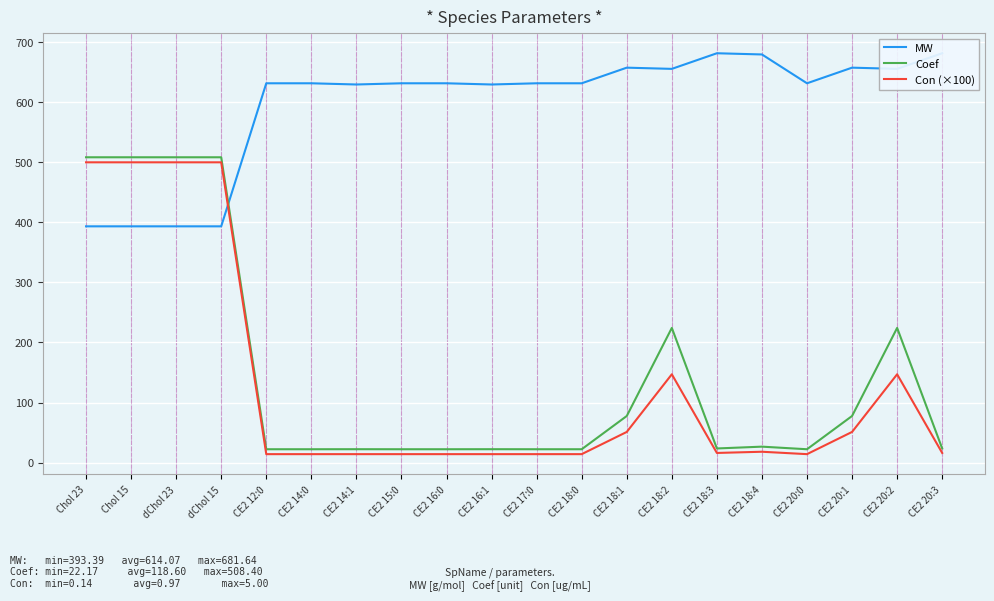

Reading right to left, transcribe all the data shown in this chart.

MW: 681.6	655.6	657.6	631.6	679.6	681.6	655.6	657.6	631.6	631.6	629.6	631.6	631.6	629.6	631.6	631.6	393.4	393.4	393.4	393.4
Coef: 23.5	224.2	77.6	22.2	26.5	23.5	224.2	77.6	22.2	22.2	22.2	22.2	22.2	22.2	22.2	22.2	508.4	508.4	508.4	508.4
Con (×100): 16.0	147.0	51.0	14.0	18.0	16.0	147.0	51.0	14.0	14.0	14.0	14.0	14.0	14.0	14.0	14.0	500.0	500.0	500.0	500.0